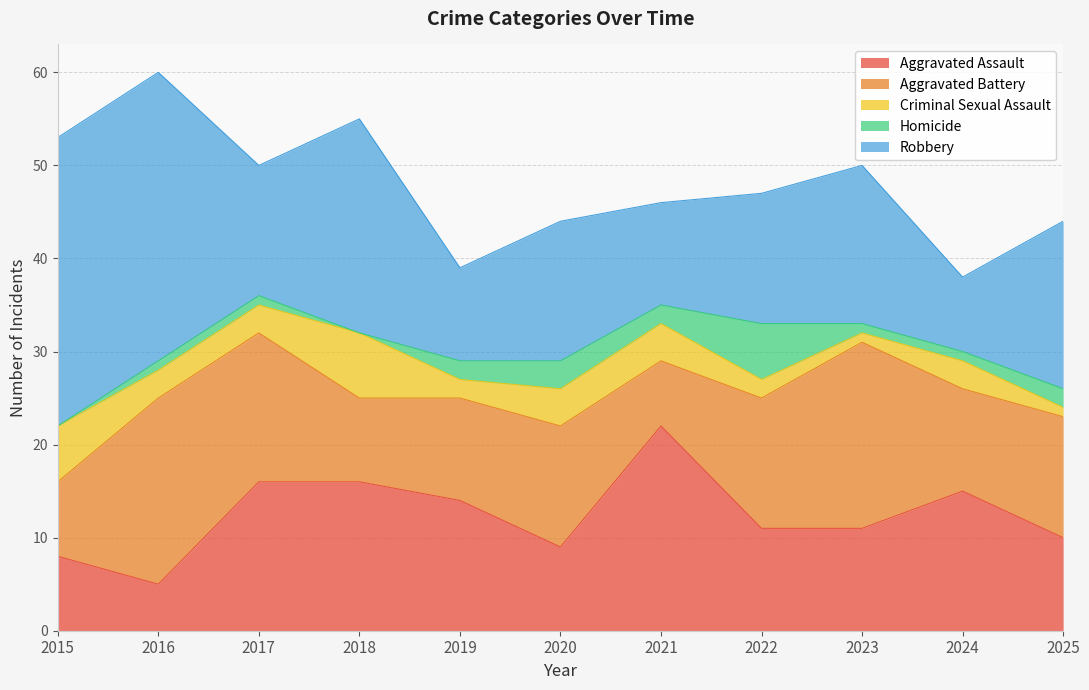

What is the average value of the Aggravated Assault series?

12